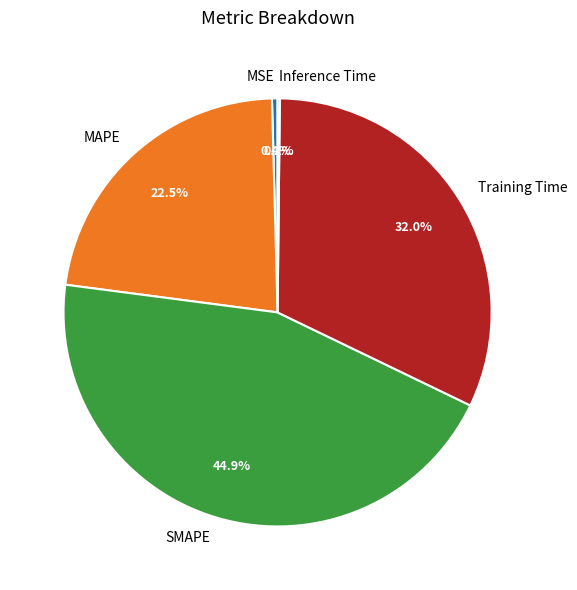

Does Training Time represent more than half of the total?

No